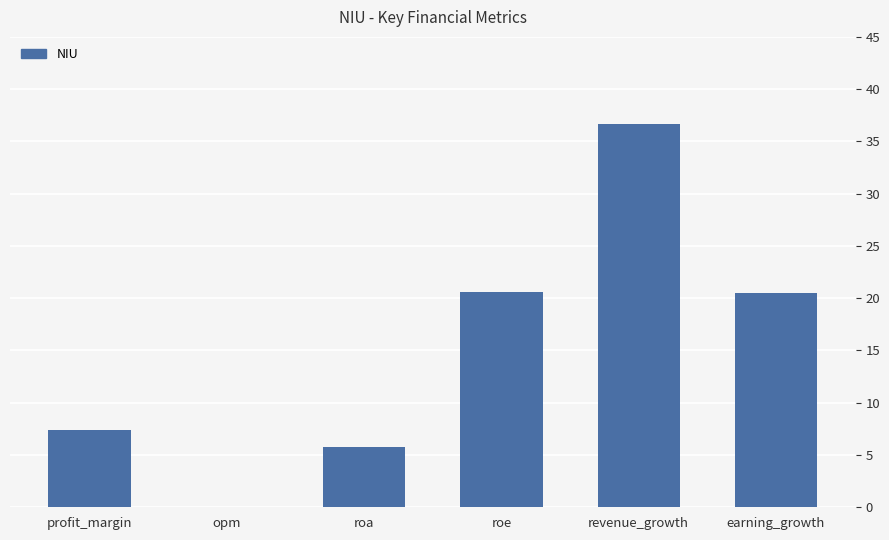

What is the change in value from opm to earning_growth?

+20.5